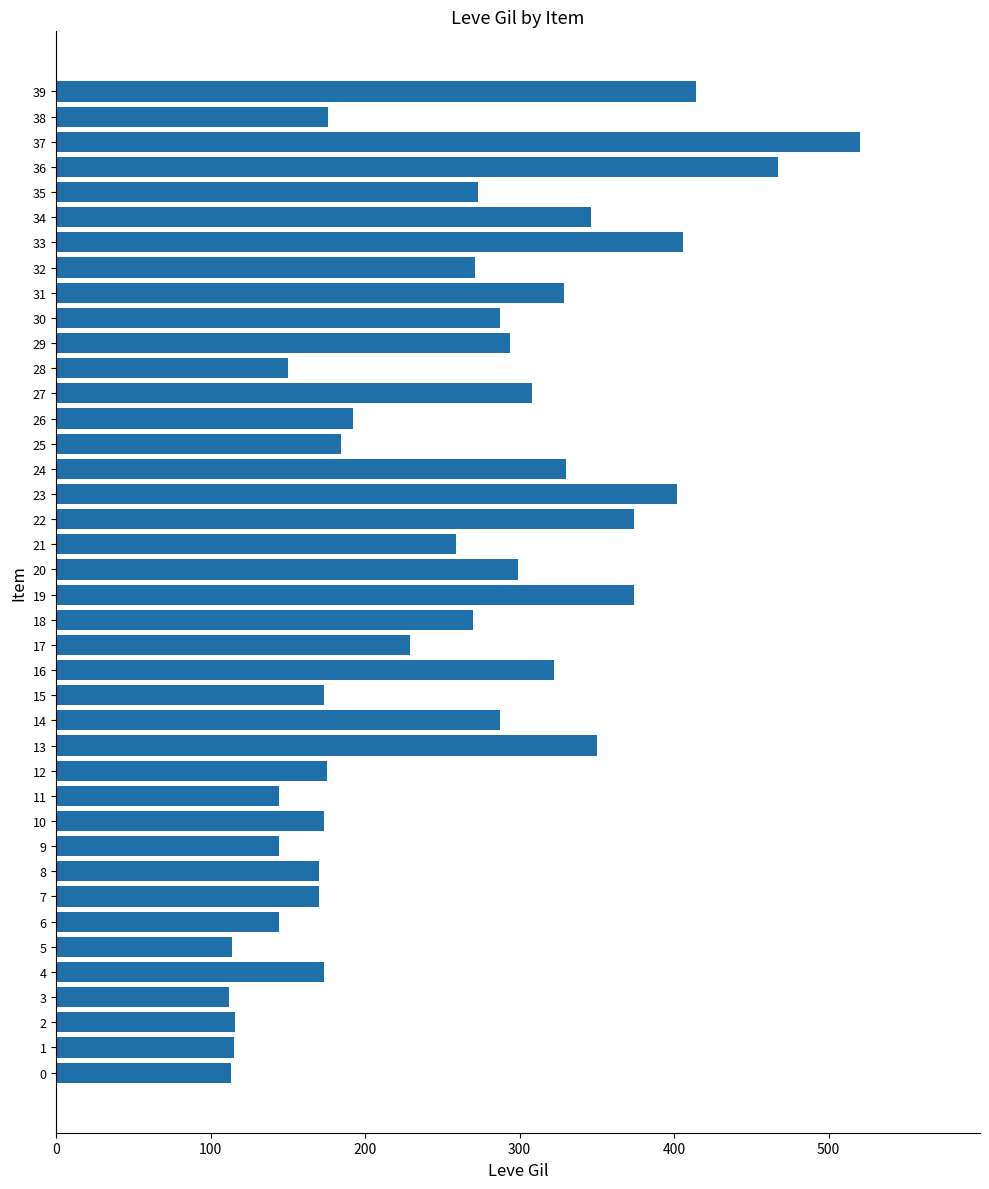

How many data points are less than 270?

20